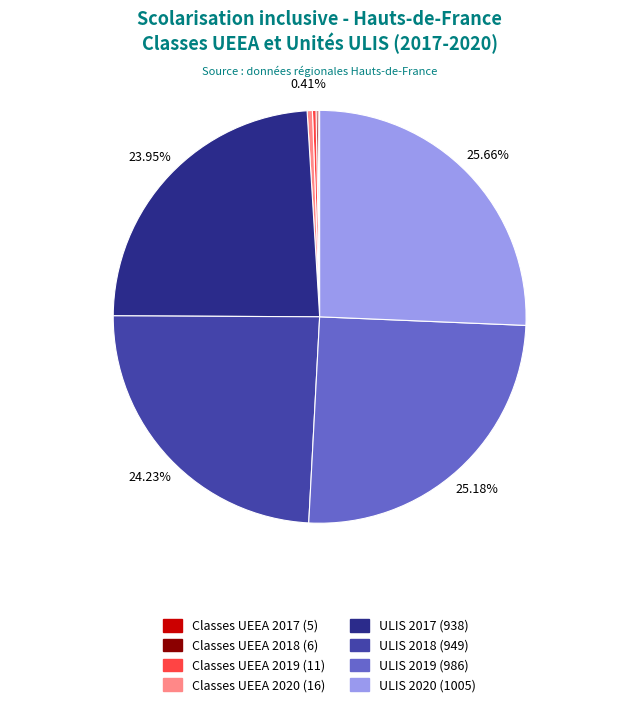

What percentage is the ULIS 2019 slice, to the nearest percent?

25%